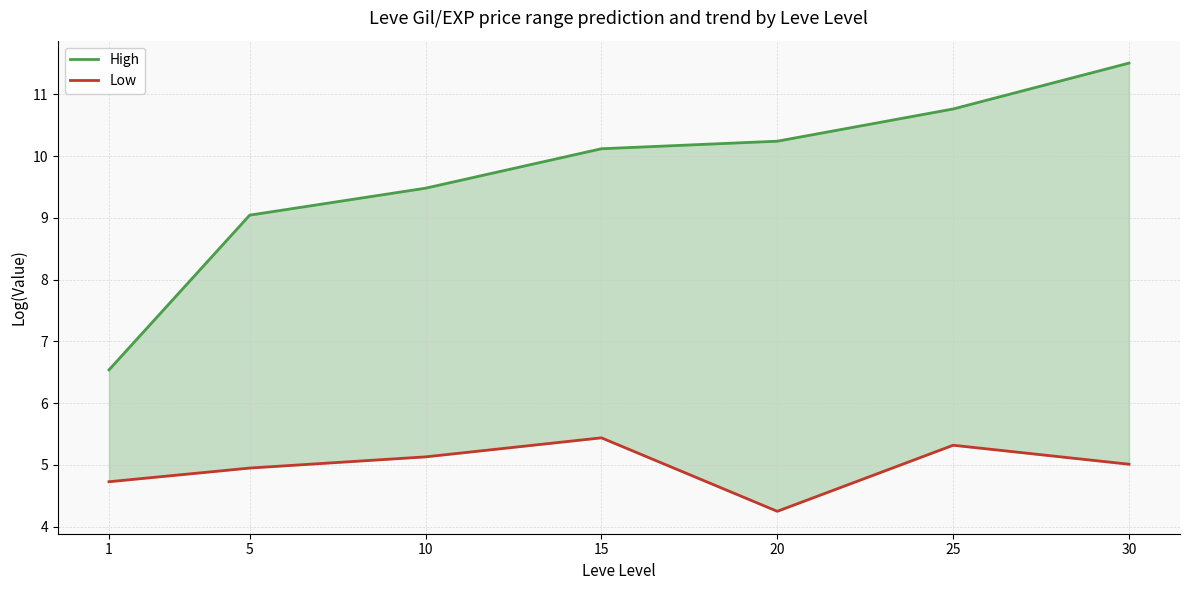

Which series has the largest total across all categories?

High